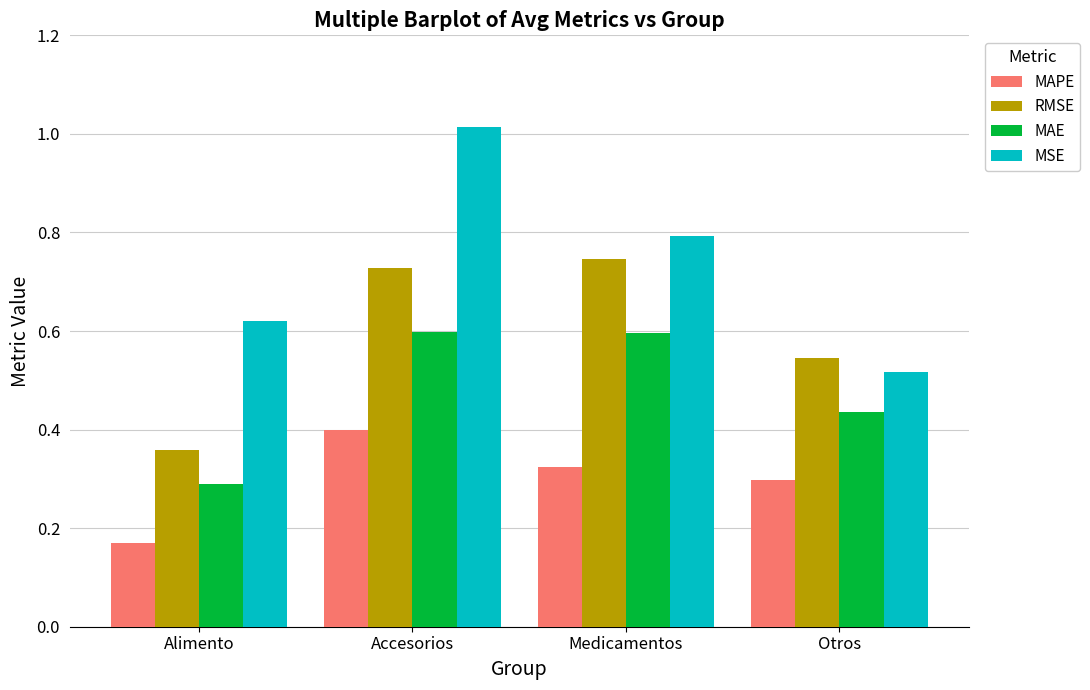

What is the sum of the MSE values at Medicamentos and Otros?

1.3